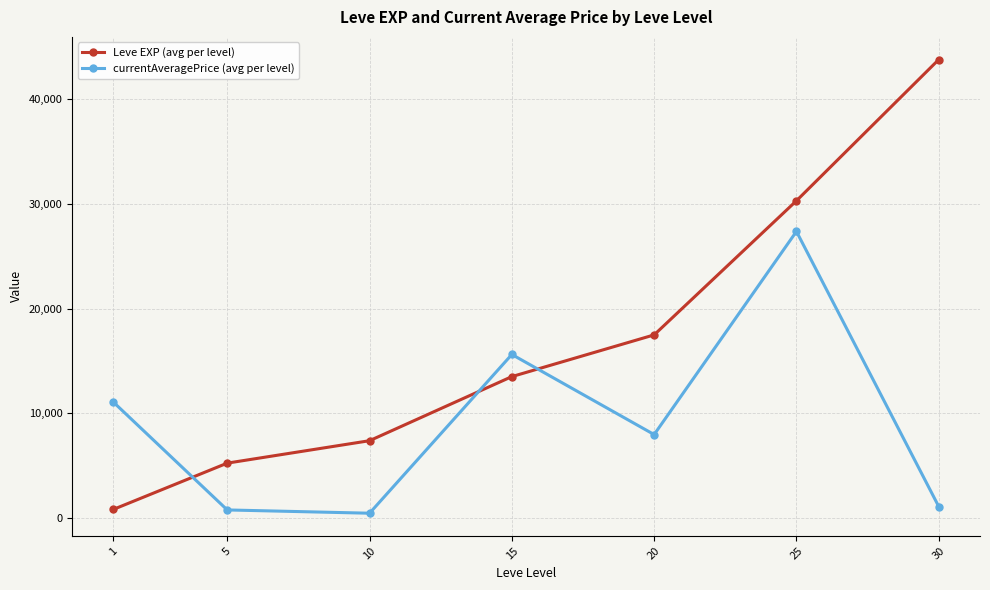

What is the highest value of the Leve EXP (avg per level) series?

43730.0